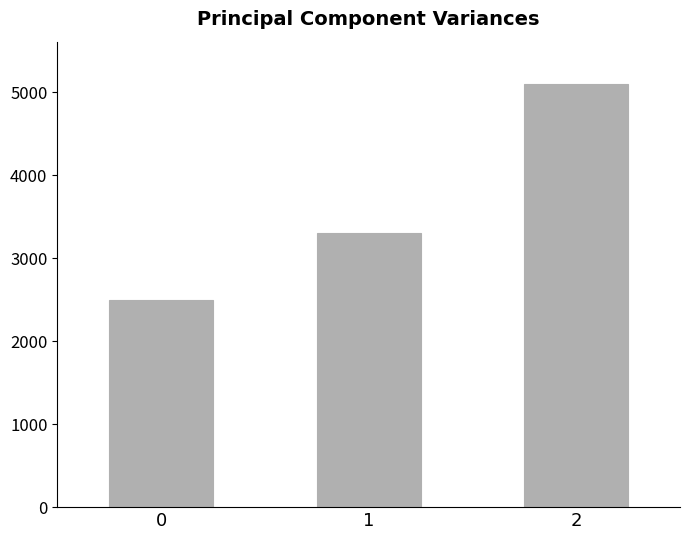

What is the difference between the values at 2 and 0?

2600